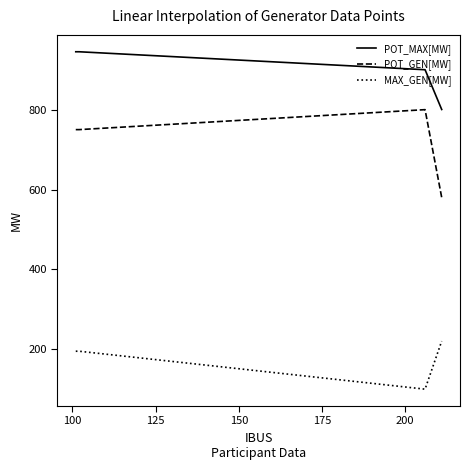

Reading left to right, what are all the values shown in this chart?

POT_MAX[MW]: 945.0	945.0	900.0	800.4
POT_GEN[MW]: 750.0	750.0	800.0	580.0
MAX_GEN[MW]: 195.0	195.0	100.0	220.4